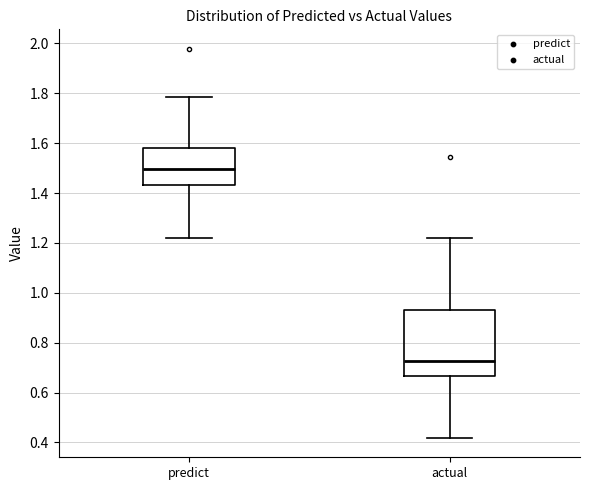

Where does the upper whisker of the box for actual end on the y-axis? The values are not printed on the chart, so give them approximately, as read against the axis.

1.22